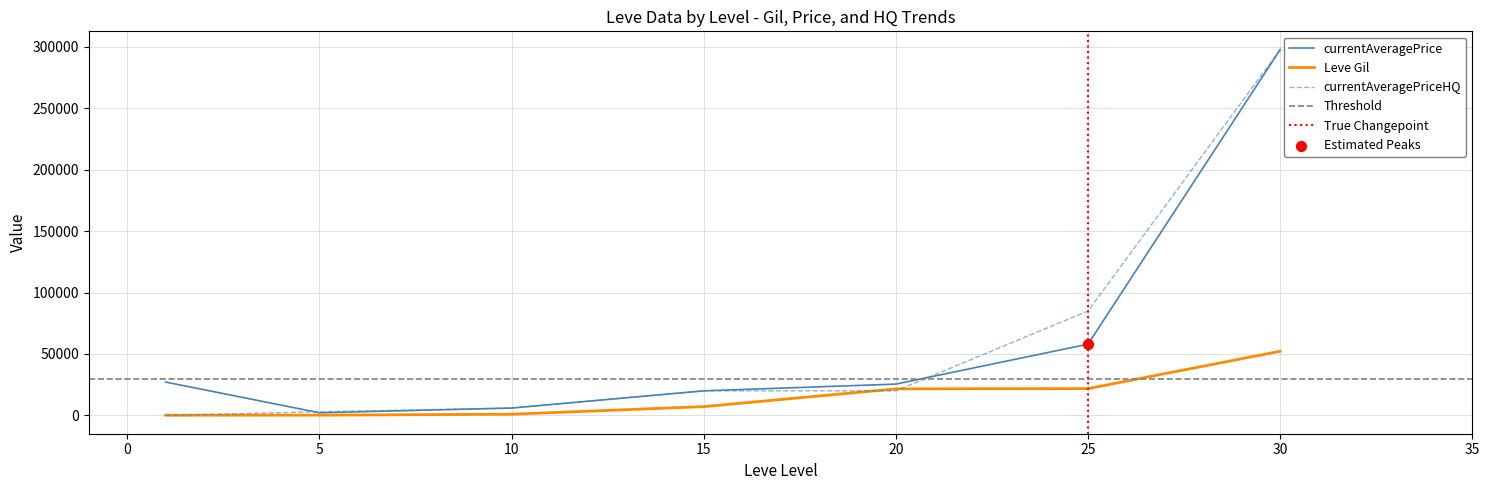

Which series contains the highest Y value?

currentAveragePrice